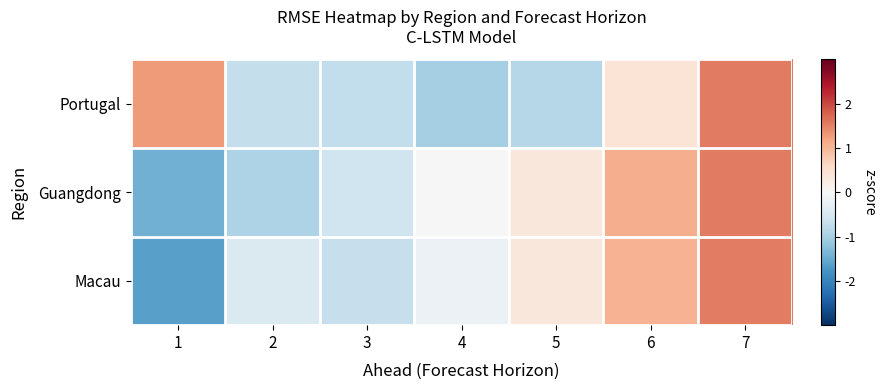

Which series has the widest spread of values?

Macau